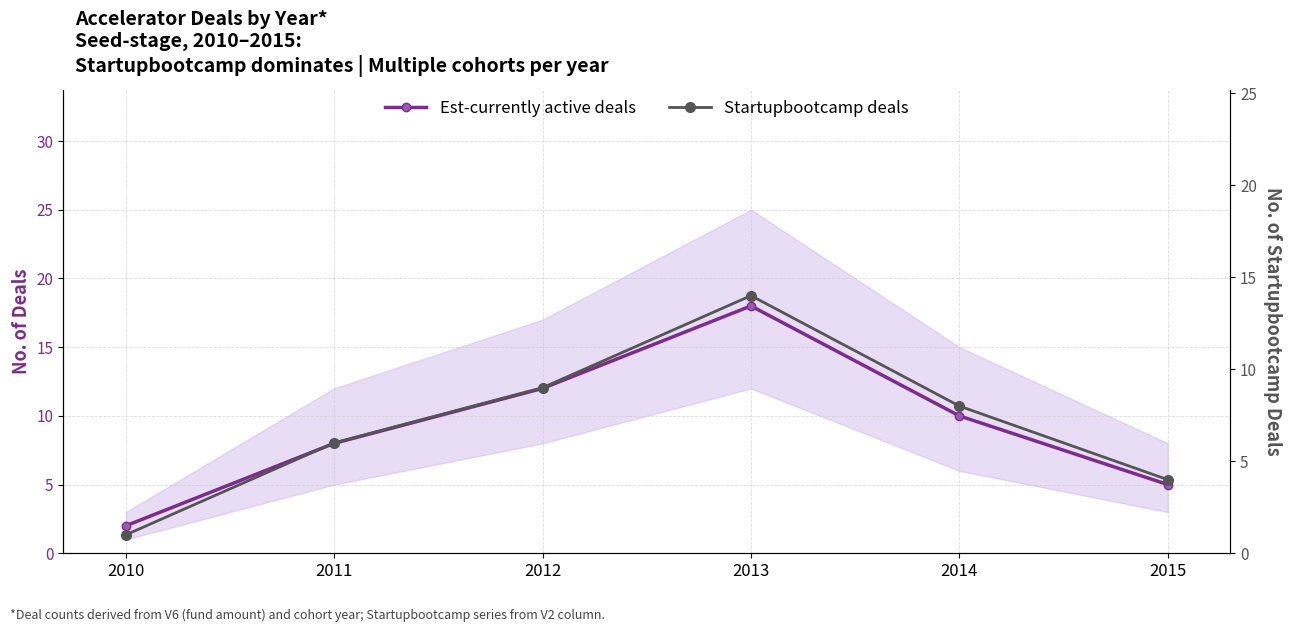

At which label does Startupbootcamp deals reach its peak?

2013